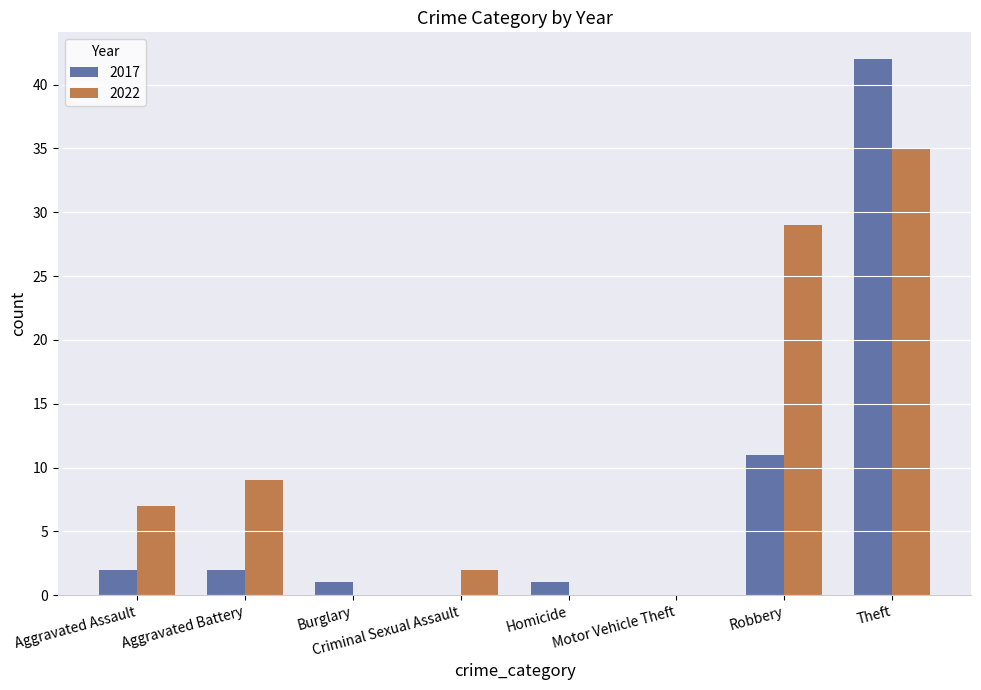

What is the average value of the 2017 series?

7